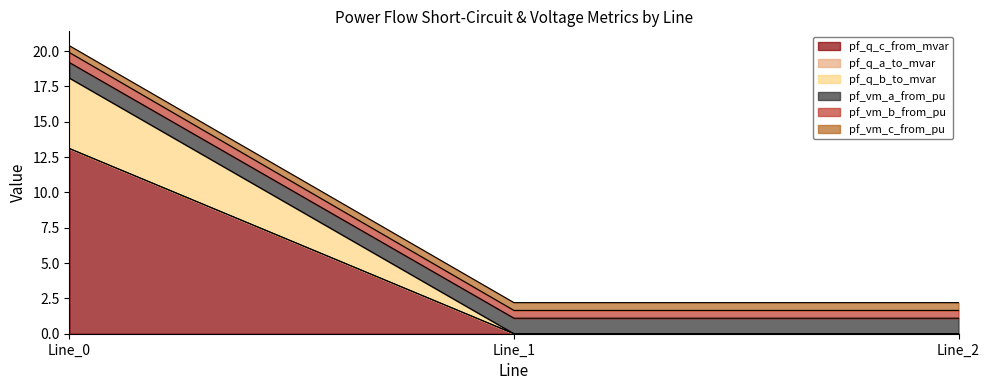

What is the maximum value for pf_q_c_from_mvar?

13.1